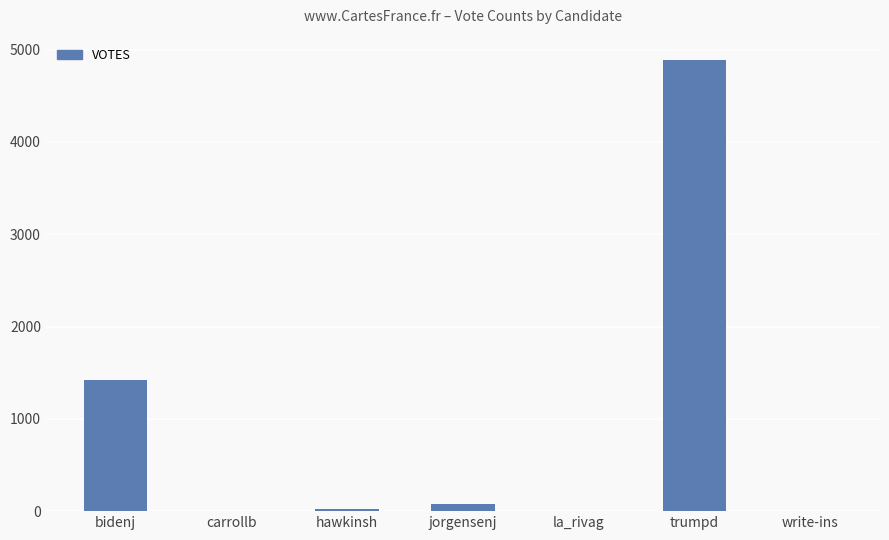

Approximately how many times larger is the value at hawkinsh compared to carrollb?

9.5